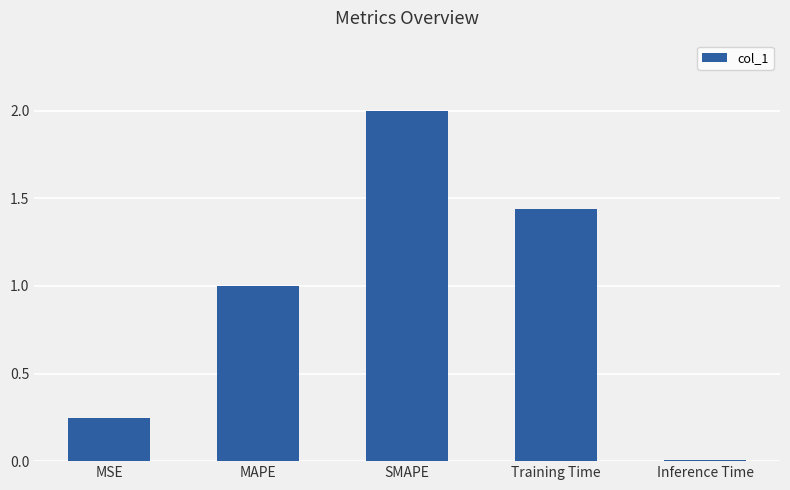

What is the sum of all values?

4.7